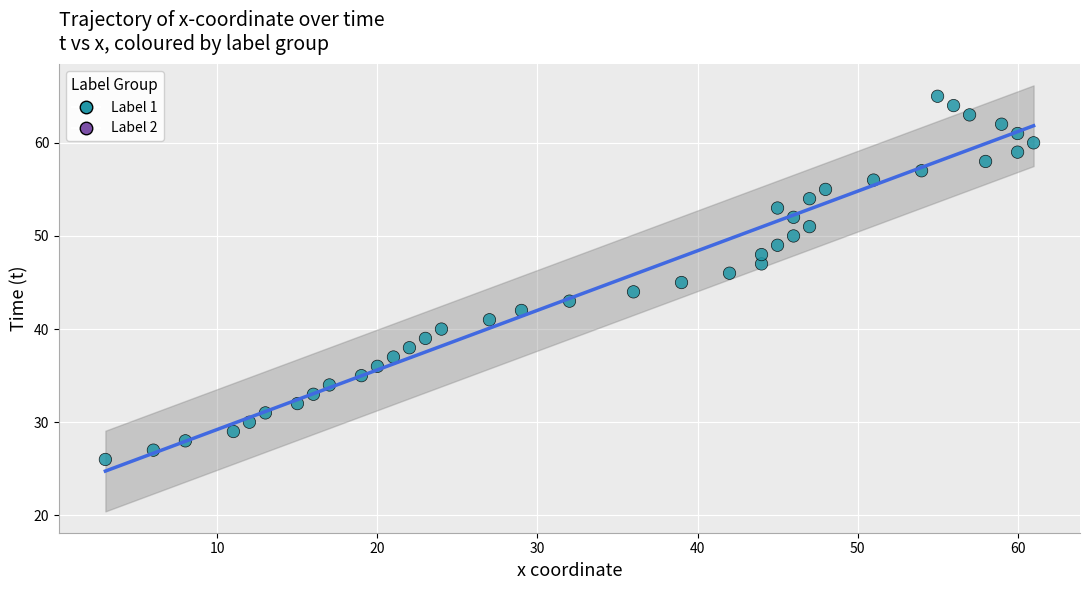

What is the range of Y values (max minus min)?

39